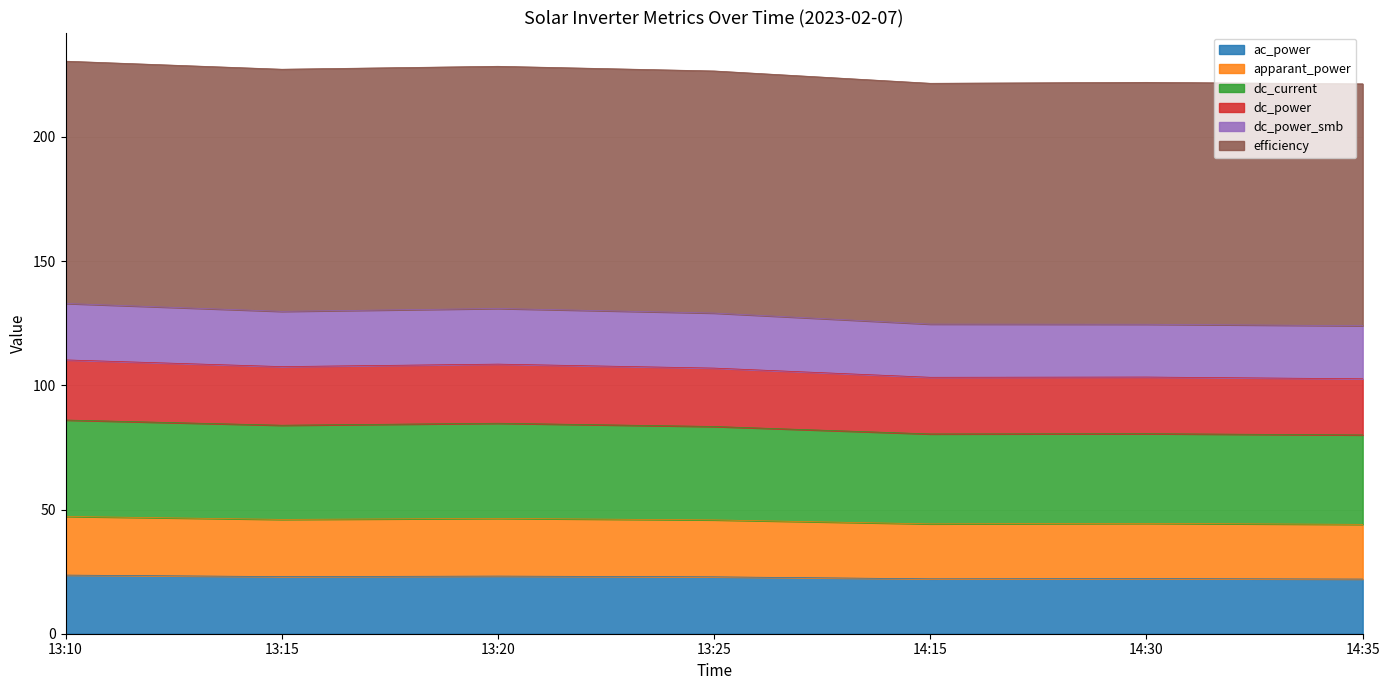

What is the total value across all series at 13:25?

226.5